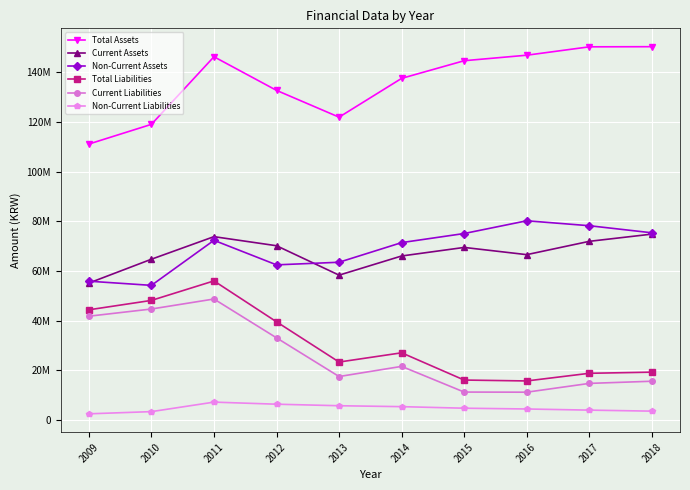

What are all the series names shown in the legend?

Total Assets, Current Assets, Non-Current Assets, Total Liabilities, Current Liabilities, Non-Current Liabilities